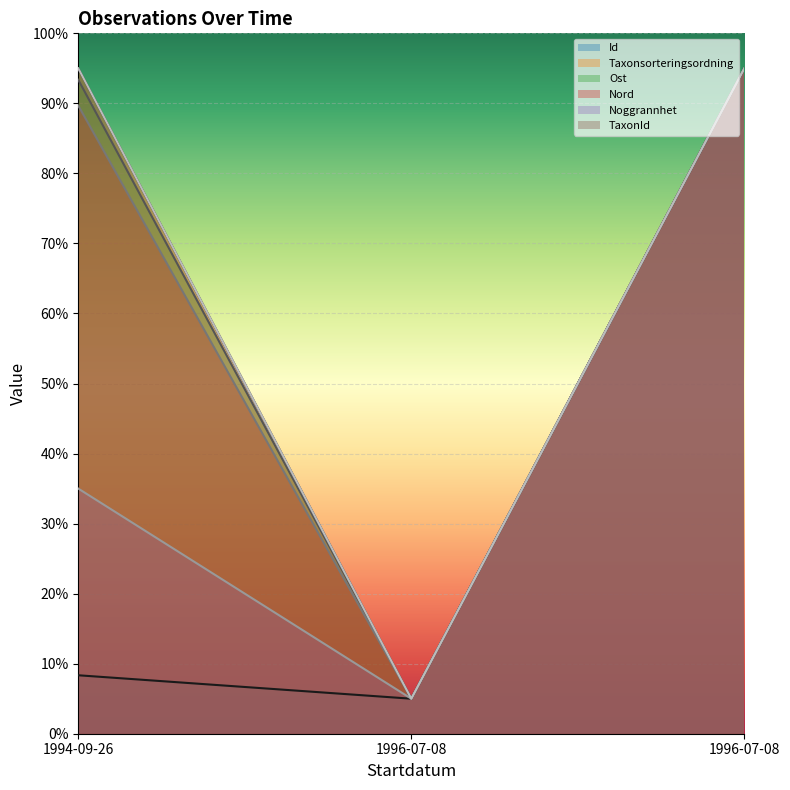

Which series has the largest range (max minus min)?

Id